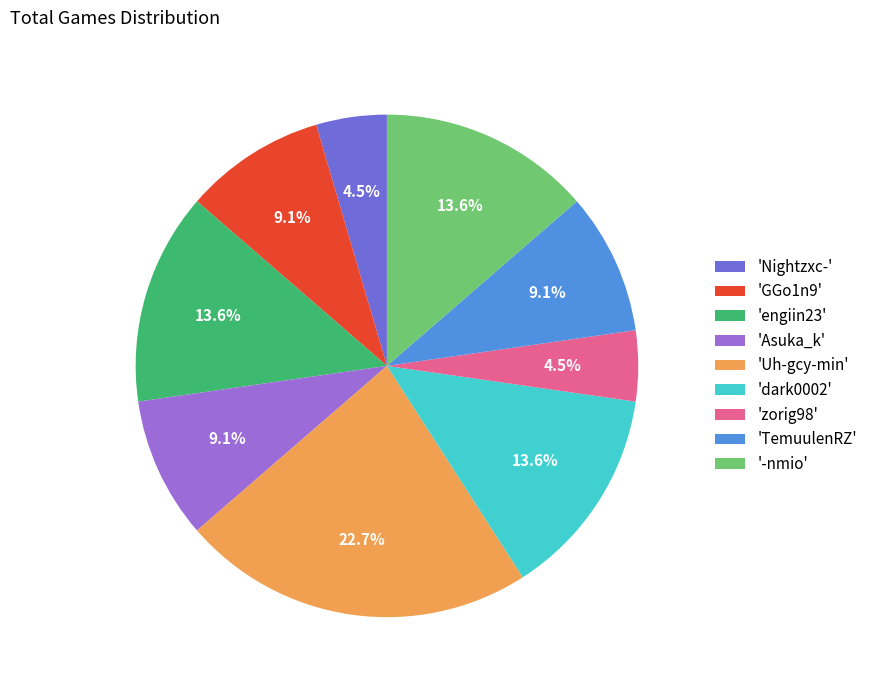

How much of the chart is everything except 'TemuulenRZ'?

90.9%